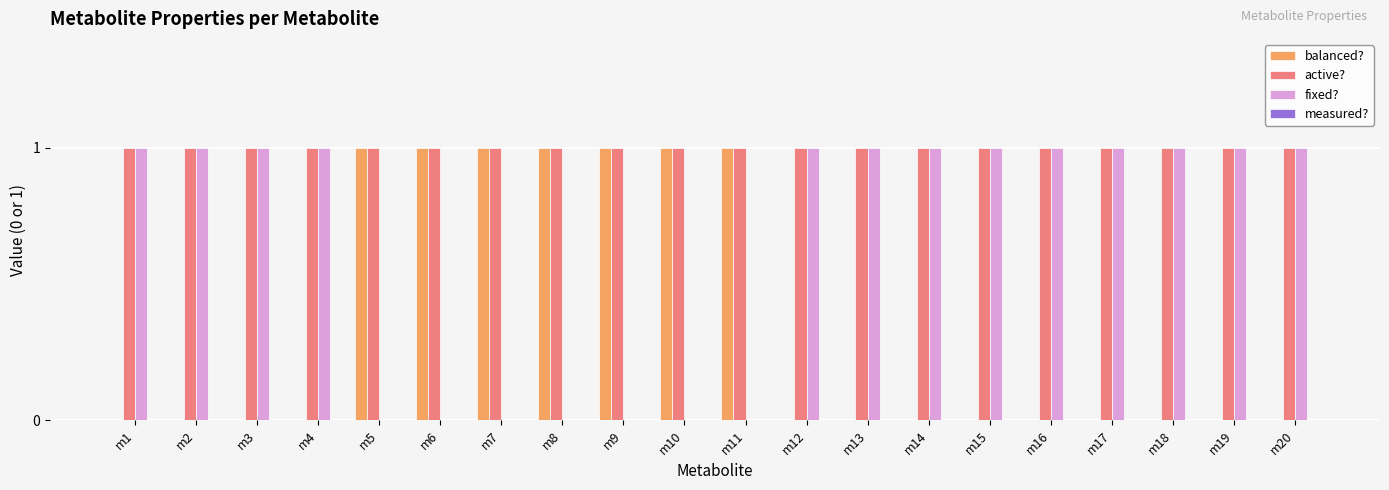

Count the number of data series in this chart.

3